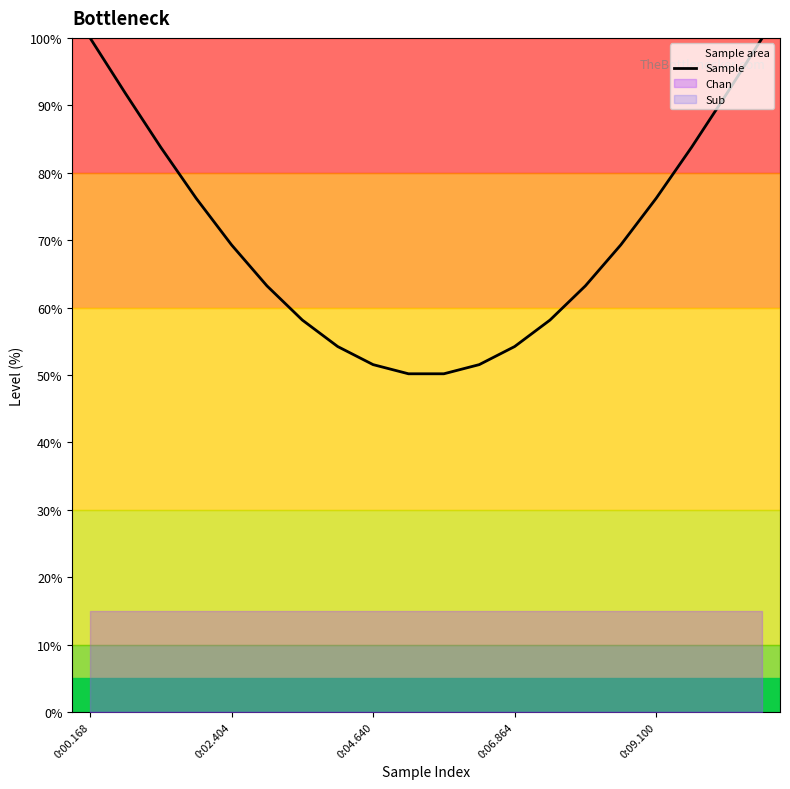

The Sample series shows 34.7 at 0:06.864. True or false?

False